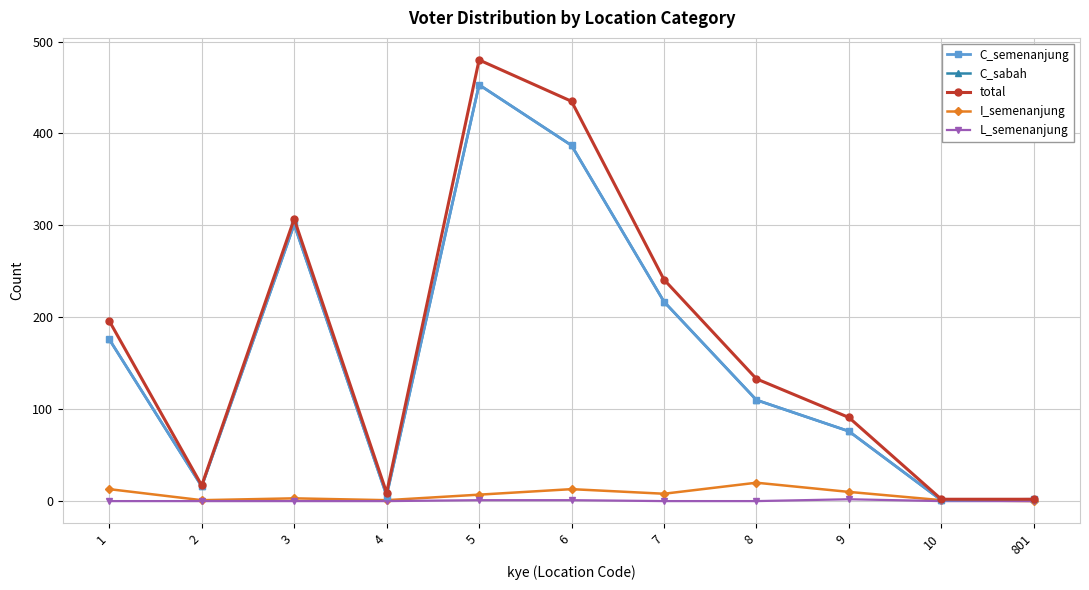

How many categories are shown in the chart?

11